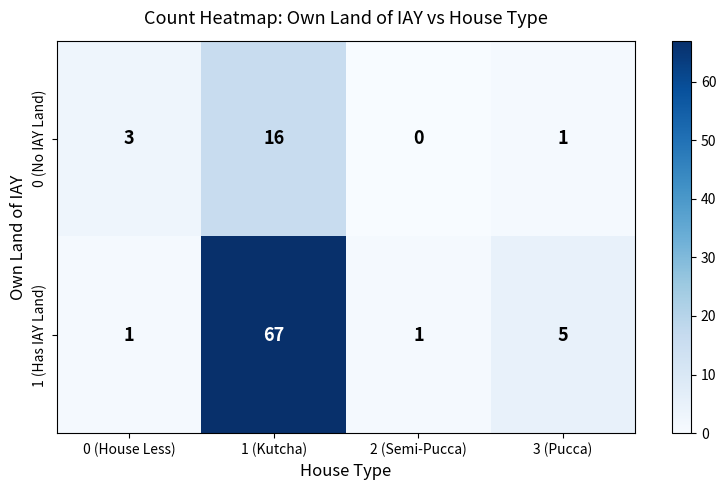

Reading right to left, list all the values displayed in this chart.

0 (No IAY Land): 3 (Pucca)=1	2 (Semi-Pucca)=0	1 (Kutcha)=16	0 (House Less)=3
1 (Has IAY Land): 3 (Pucca)=5	2 (Semi-Pucca)=1	1 (Kutcha)=67	0 (House Less)=1